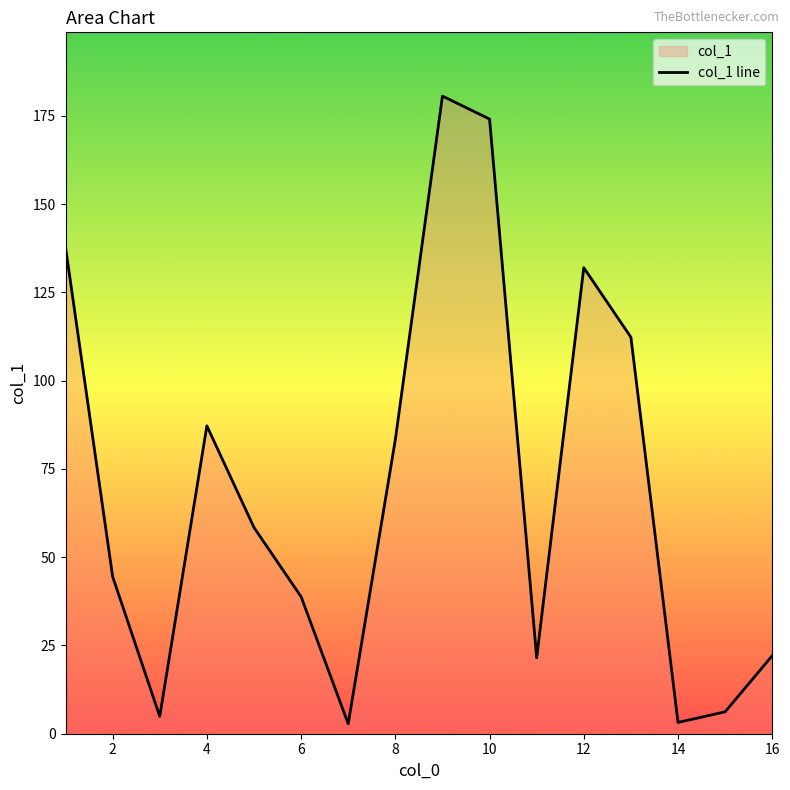

What is the greatest value displayed?

180.6